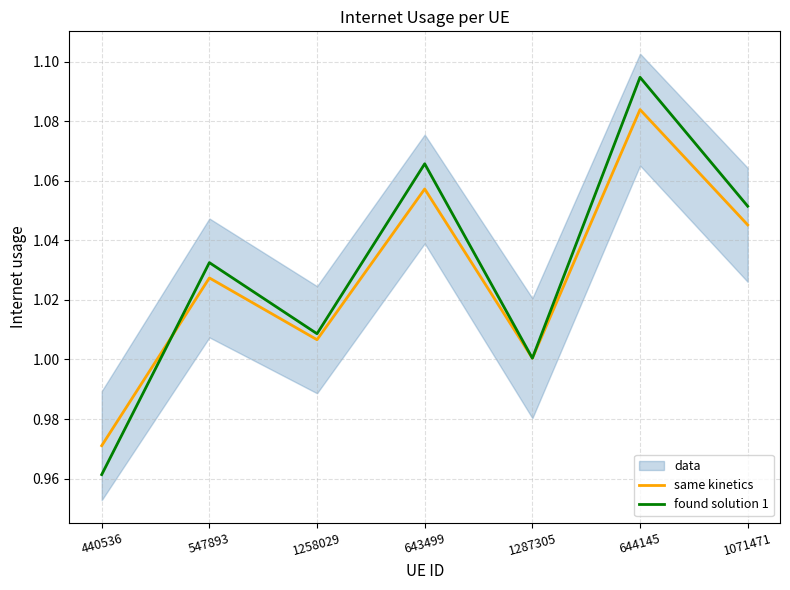

True or false: same kinetics has a value of 1.1 at 644145.

True